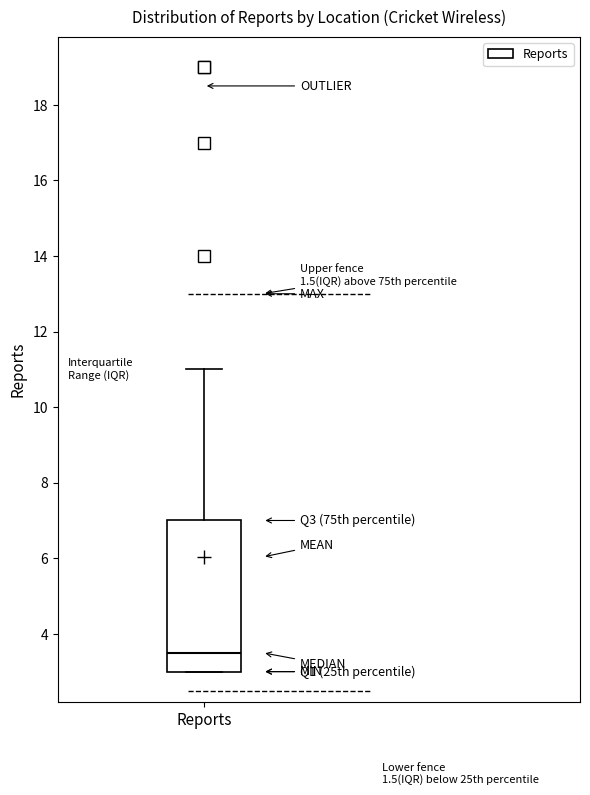

Where is the upper edge of the box for Reports on the y-axis? The values are not printed on the chart, so give them approximately, as read against the axis.

7.0